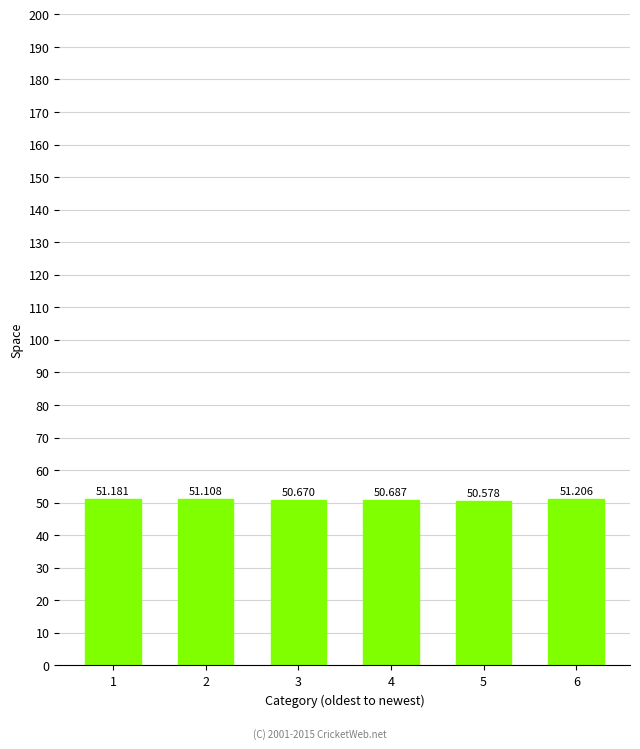

Is it true that the value at 6 is 17.6?

False